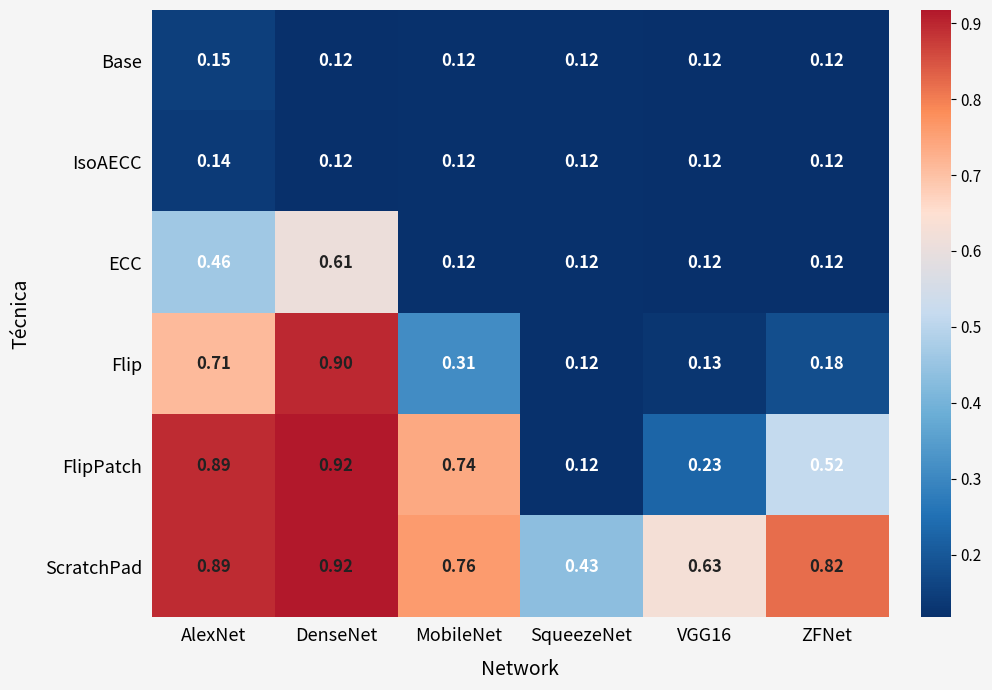

At how many categories does at least one series exceed 0?

6